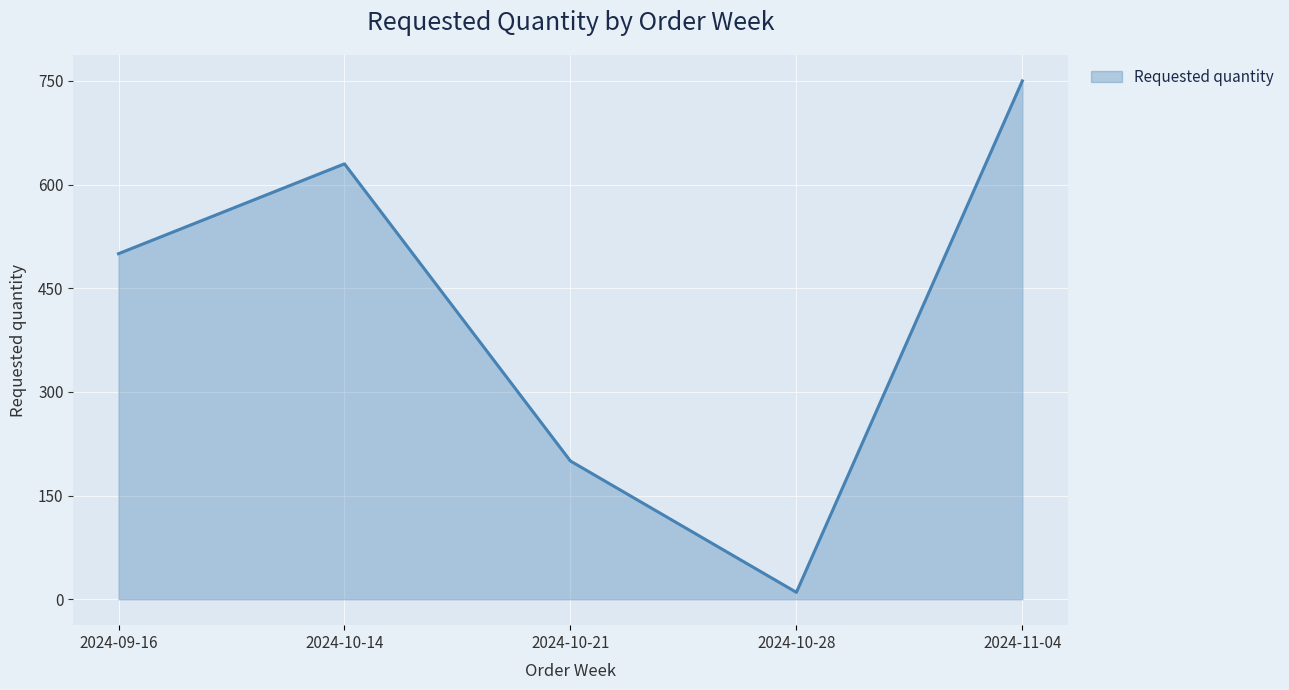

What is the ratio of the value at 2024-09-16 to the value at 2024-10-21?

2.5